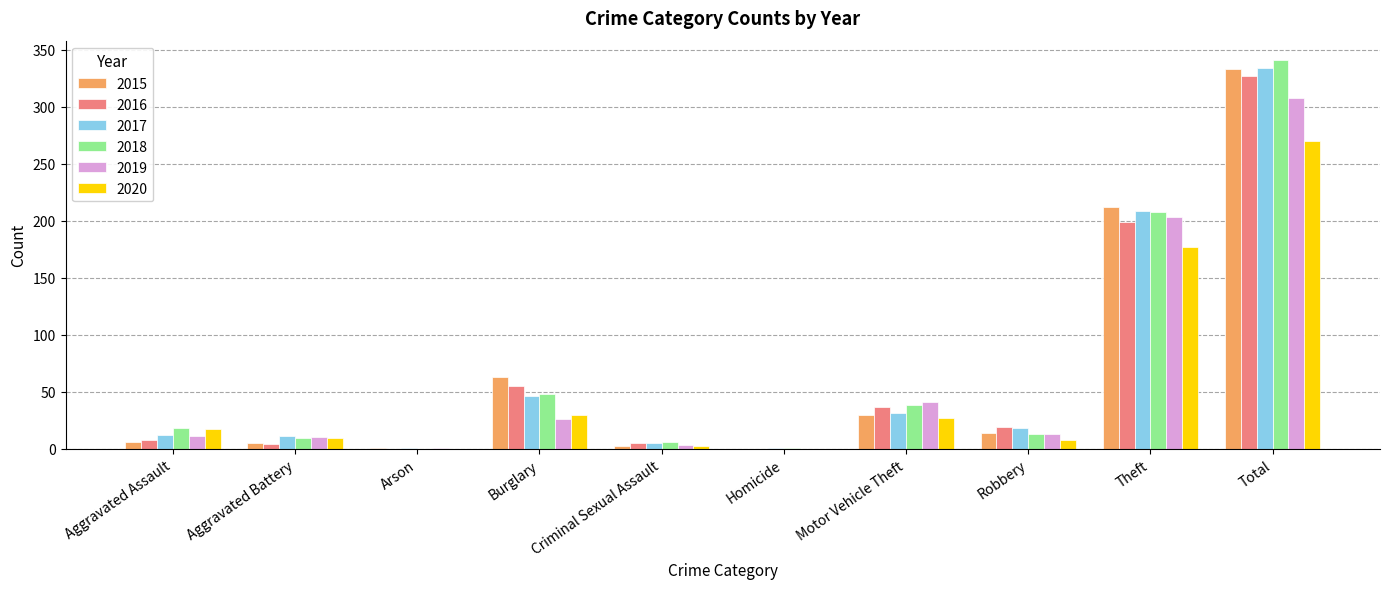

The value of 2019 at Motor Vehicle Theft is 56. True or false?

False